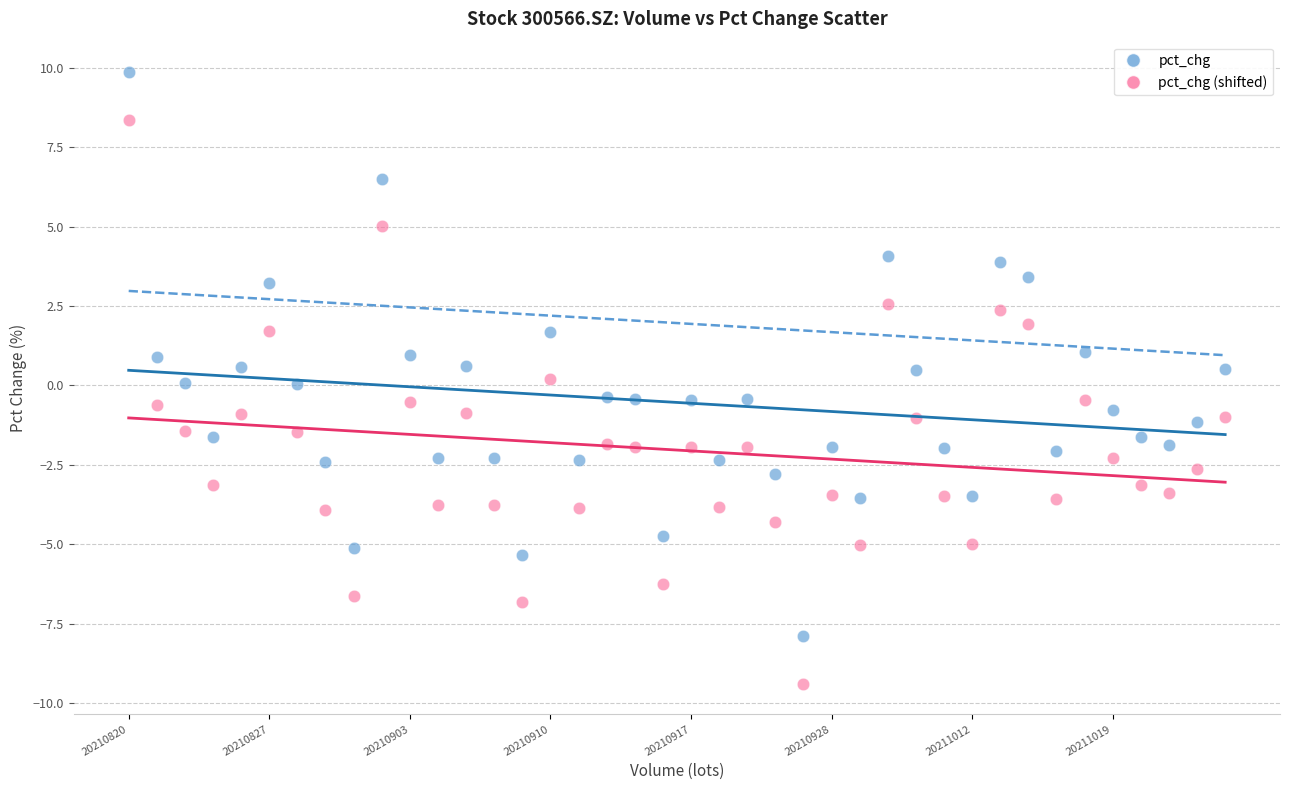

Which series reaches the maximum Y coordinate?

pct_chg